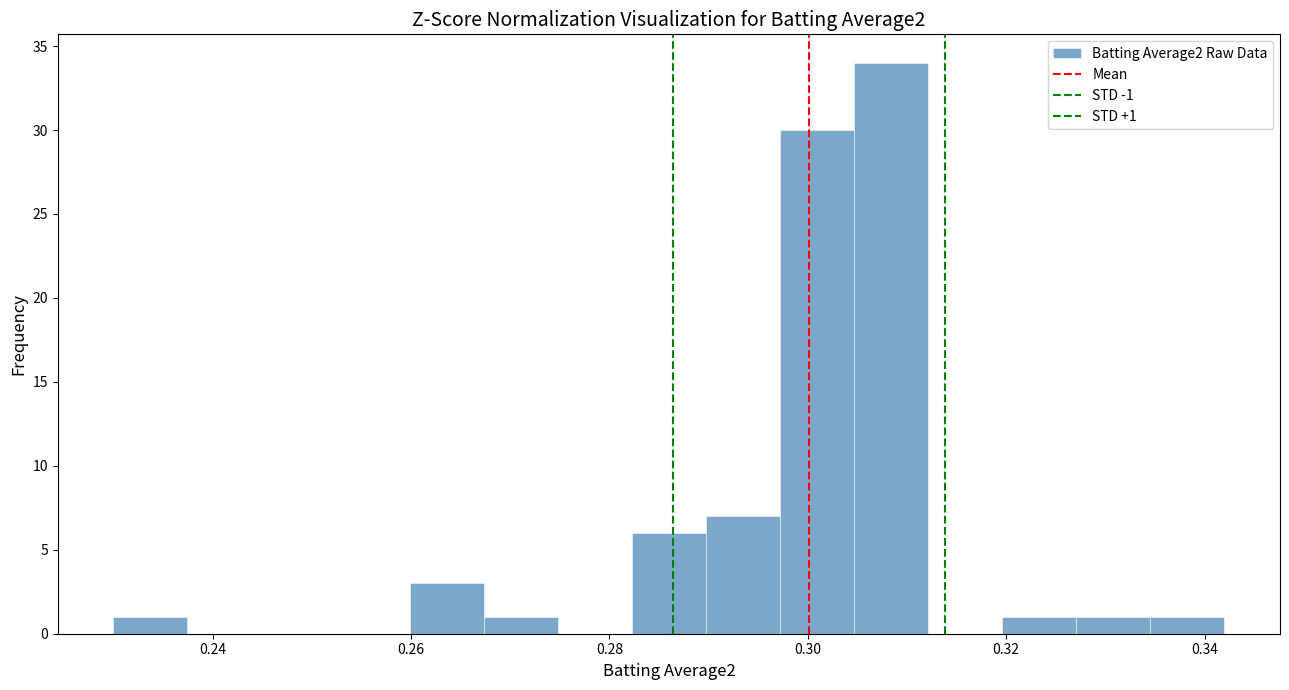

Read against the x-axis, roughly where is the centre of the tallest bar?

0.308